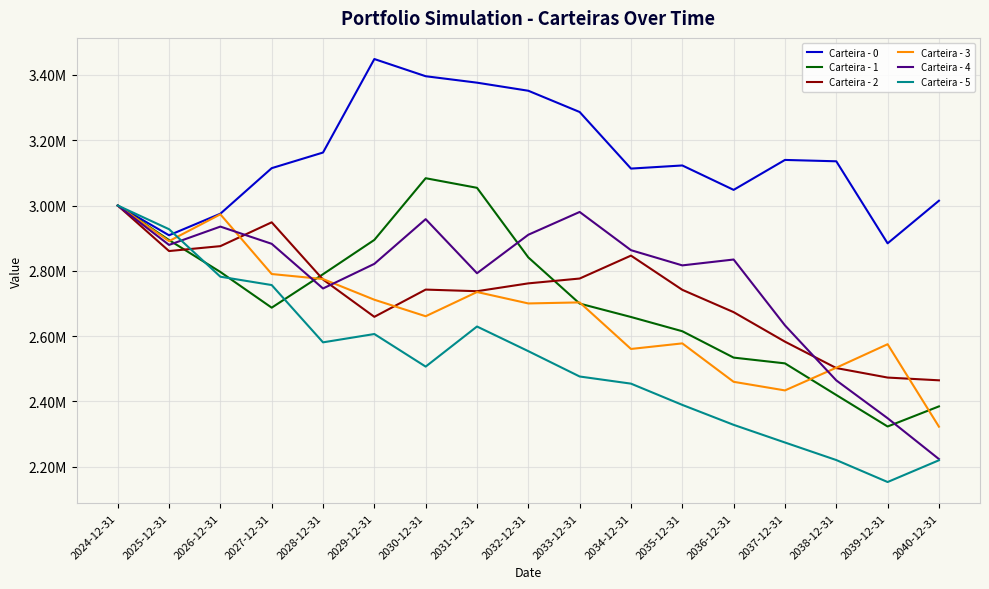

Which series has the widest spread of values?

Carteira - 5